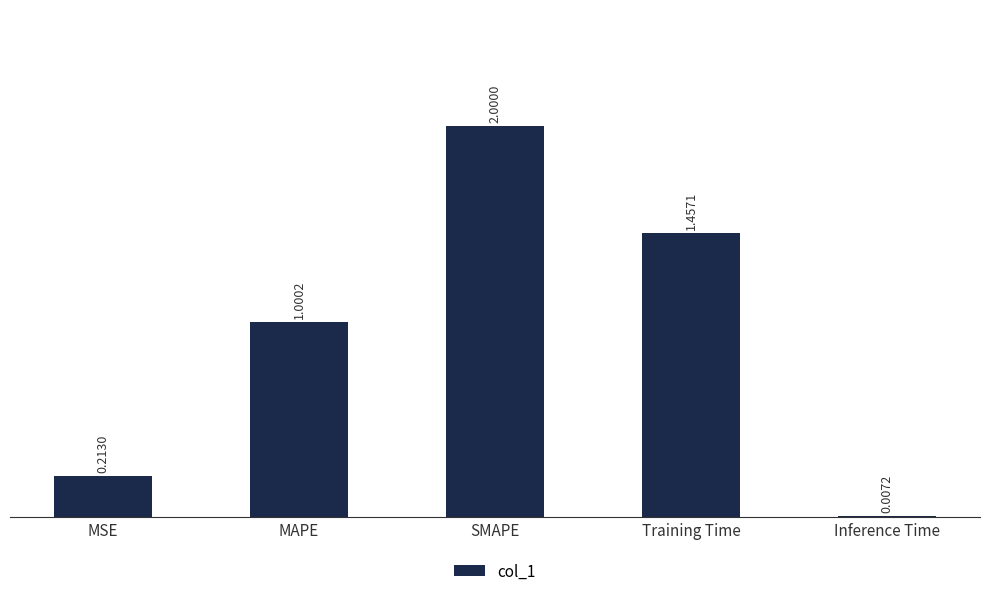

Which has a higher value, SMAPE or Training Time?

SMAPE